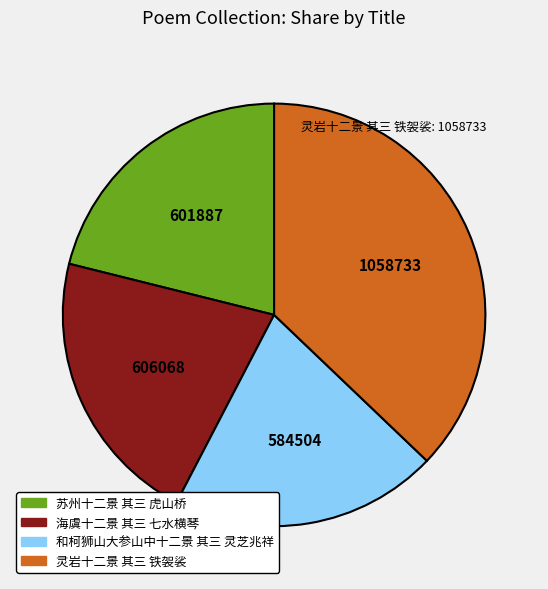

Which has a higher value, 灵岩十二景 其三 铁袈裟 or 和柯狮山大参山中十二景 其三 灵芝兆祥?

灵岩十二景 其三 铁袈裟